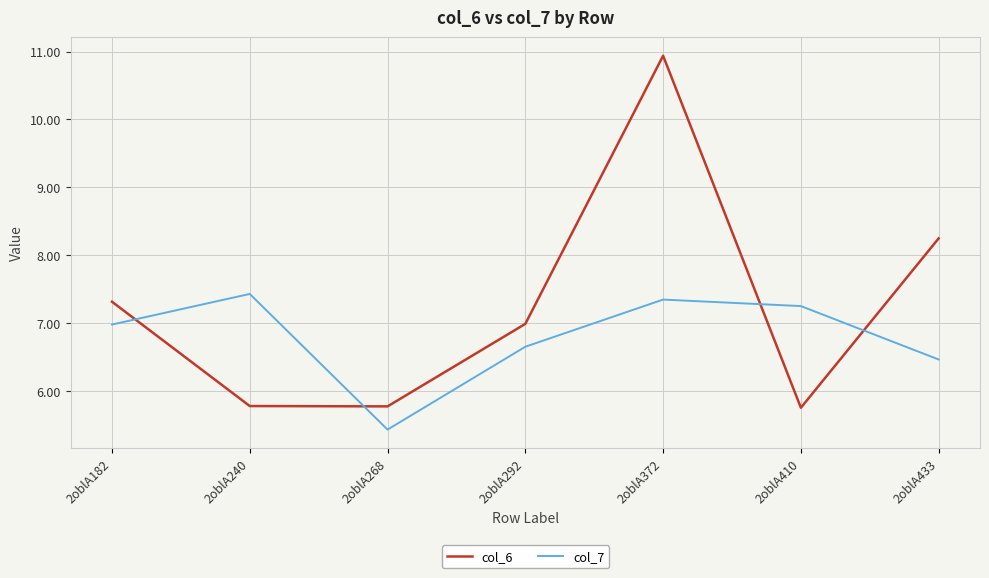

At which label does col_7 reach its peak?

2oblA240